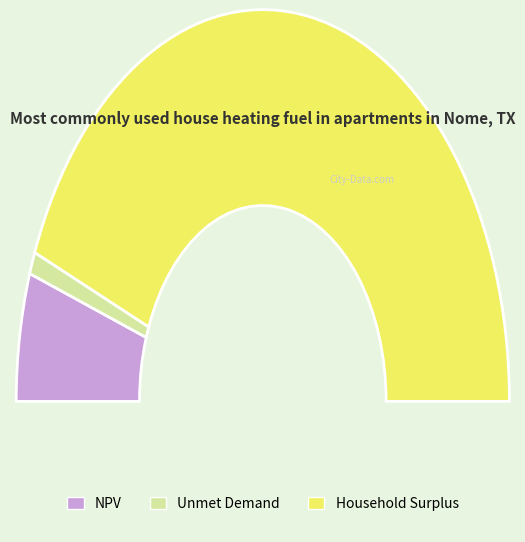

The NPV slice represents 11% of the pie. True or false?

True